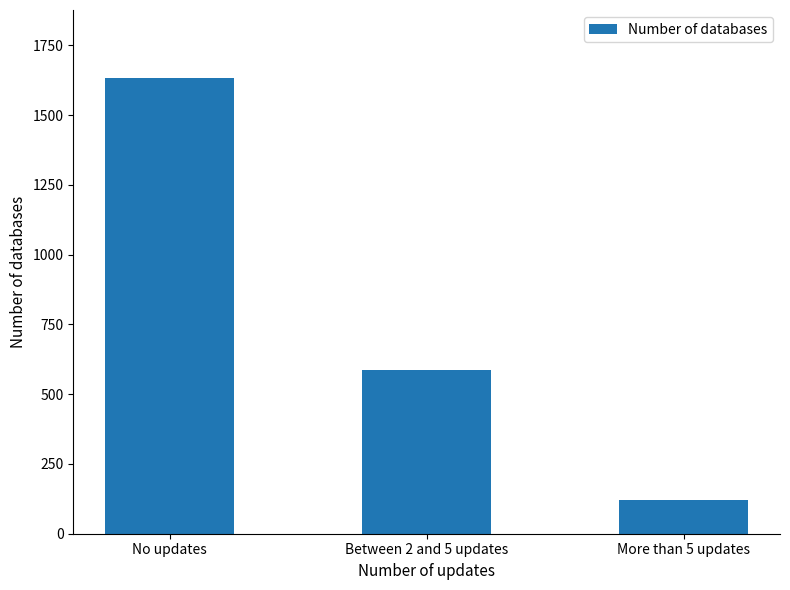

Which label corresponds to the smallest value in the chart?

More than 5 updates